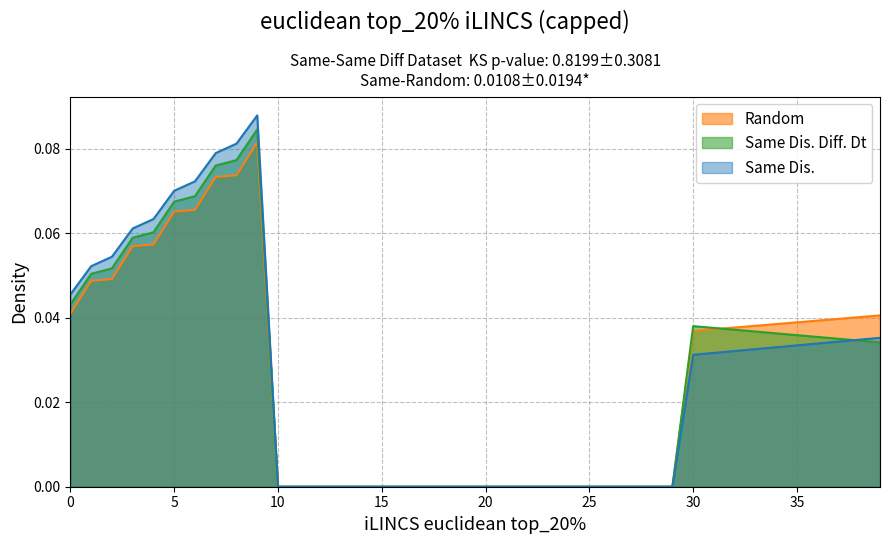

Reading left to right, what are all the values shown in this chart?

col_20: 0=0.0	1=0.0	2=0.0	3=0.1	4=0.1	5=0.1	6=0.1	7=0.1	8=0.1	9=0.1	10=0.0	11=0.0	12=0.0	13=0.0	14=0.0	15=0.0	16=0.0	17=0.0	18=0.0	19=0.0	20=0.0	21=0.0	22=0.0	23=0.0	24=0.0	25=0.0	26=0.0	27=0.0	28=0.0	29=0.0	30=0.0	31=0.0	32=0.0	33=0.0	34=0.0	35=0.0	36=0.0	37=0.0	38=0.0	39=0.0
col_21: 0=0.0	1=0.1	2=0.1	3=0.1	4=0.1	5=0.1	6=0.1	7=0.1	8=0.1	9=0.1	10=0.0	11=0.0	12=0.0	13=0.0	14=0.0	15=0.0	16=0.0	17=0.0	18=0.0	19=0.0	20=0.0	21=0.0	22=0.0	23=0.0	24=0.0	25=0.0	26=0.0	27=0.0	28=0.0	29=0.0	30=0.0	31=0.0	32=0.0	33=0.0	34=0.0	35=0.0	36=0.0	37=0.0	38=0.0	39=0.0
col_22: 0=0.0	1=0.1	2=0.1	3=0.1	4=0.1	5=0.1	6=0.1	7=0.1	8=0.1	9=0.1	10=0.0	11=0.0	12=0.0	13=0.0	14=0.0	15=0.0	16=0.0	17=0.0	18=0.0	19=0.0	20=0.0	21=0.0	22=0.0	23=0.0	24=0.0	25=0.0	26=0.0	27=0.0	28=0.0	29=0.0	30=0.0	31=0.0	32=0.0	33=0.0	34=0.0	35=0.0	36=0.0	37=0.0	38=0.0	39=0.0